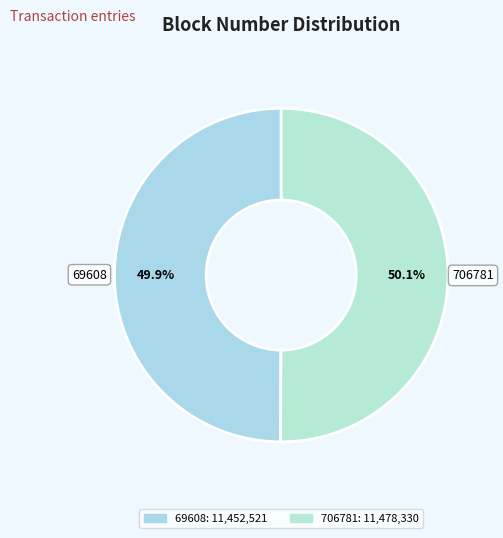

How many segments does this pie chart have?

2